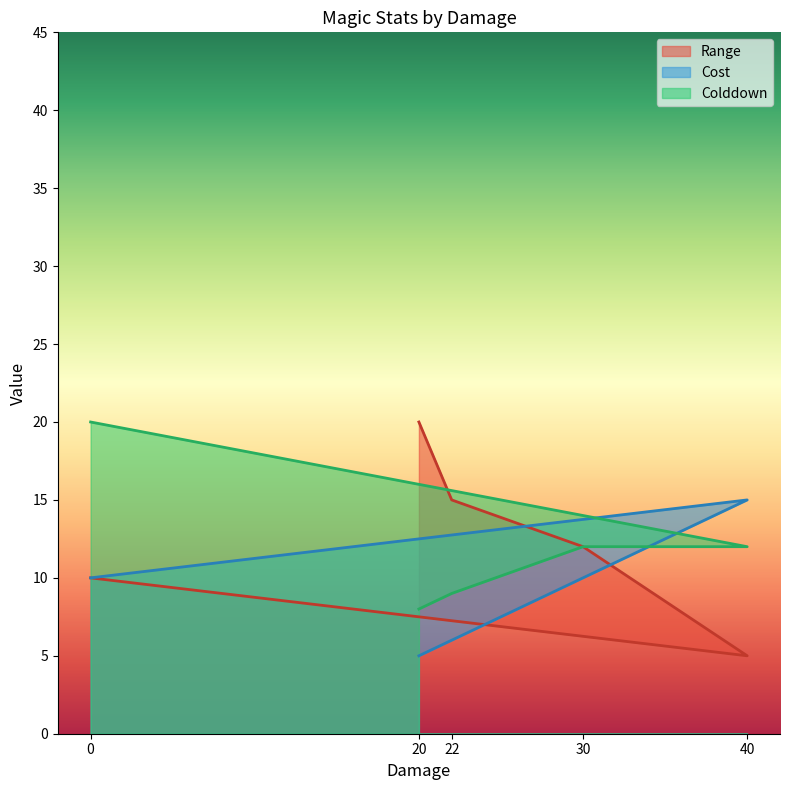

Which has a higher value, 40 or 22?

22